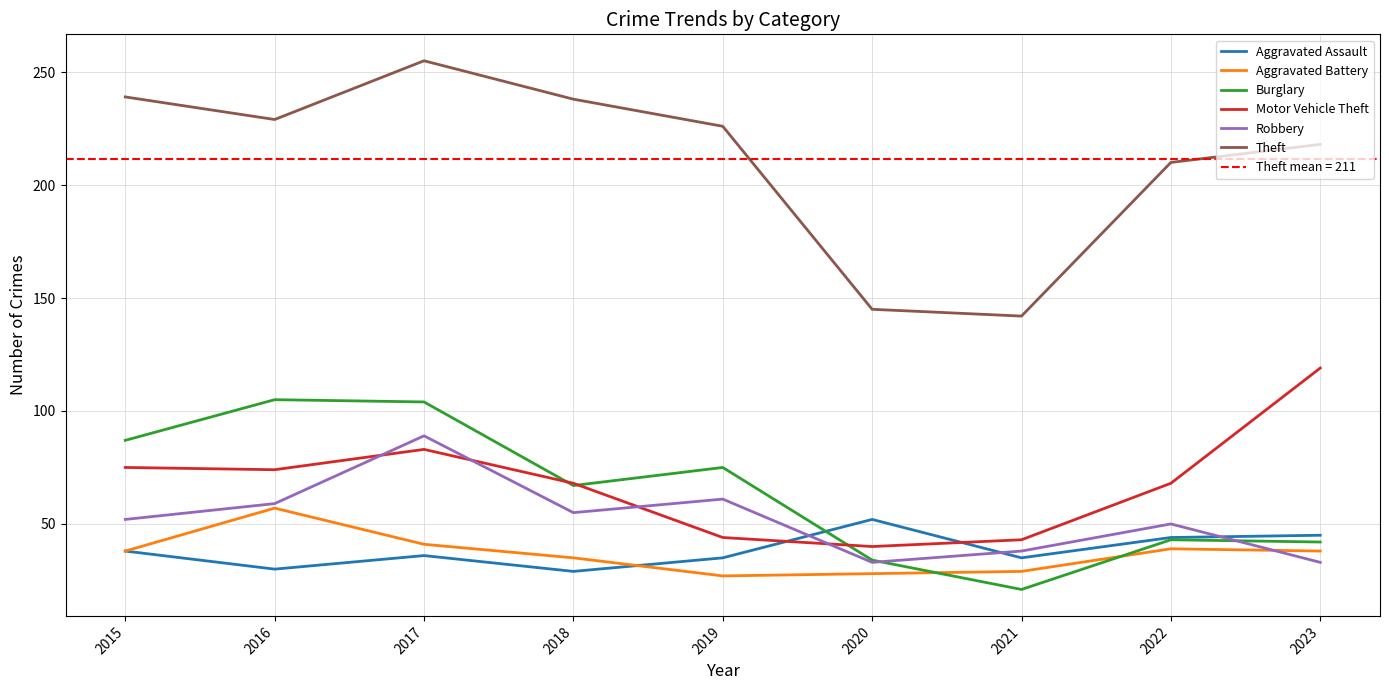

At which category does Robbery reach its first local peak?

2017